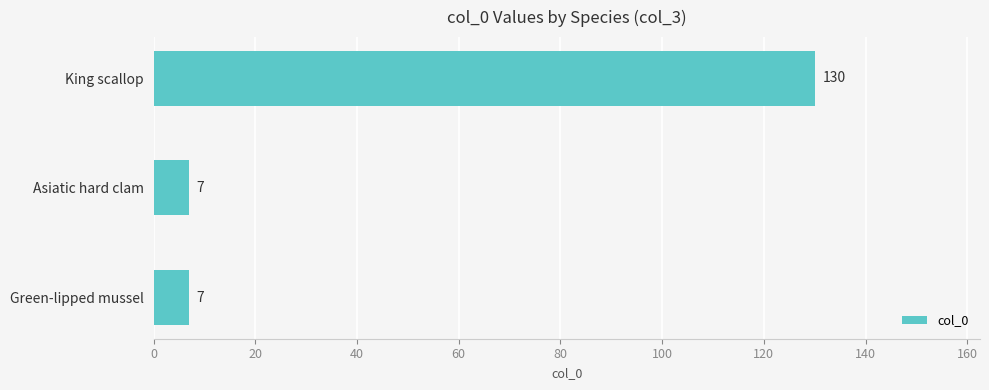

True or false: the data shows 130 at King scallop.

True